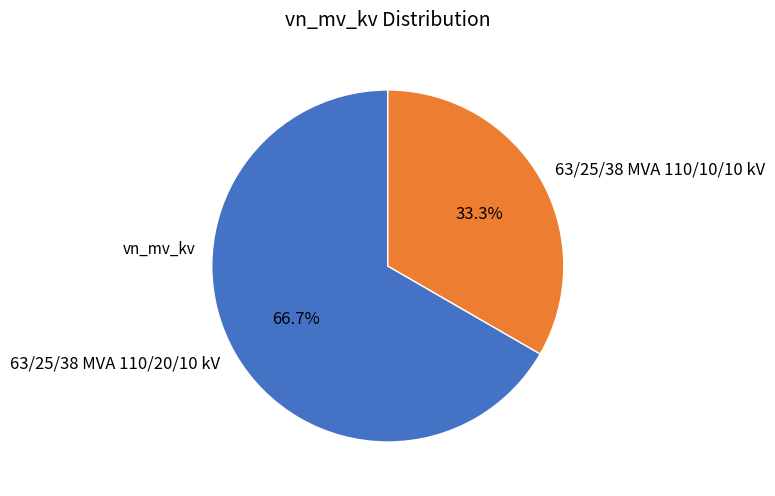

To the nearest percent, what portion does 63/25/38 MVA 110/20/10 kV represent?

67%